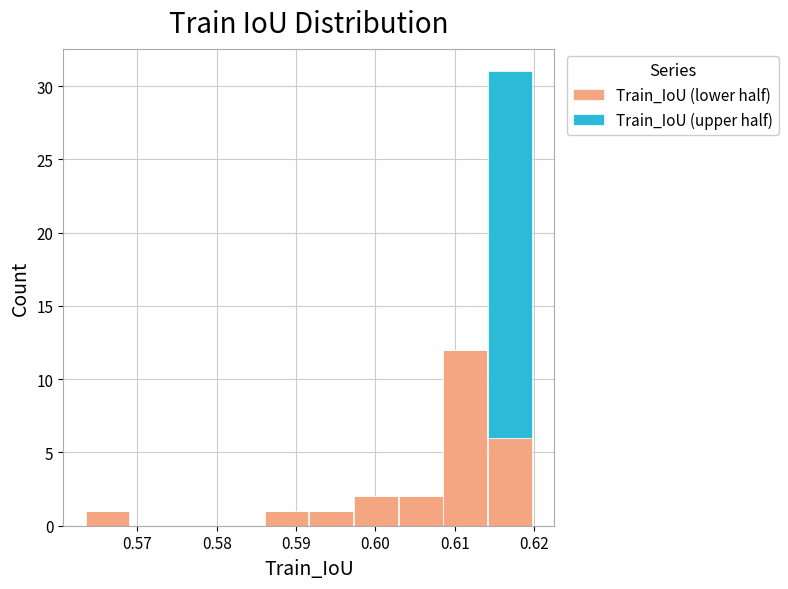

What is the total height of the stacked bar covering 0.603 to 0.609 on the x-axis? Neither the bar edges nor the heights are printed on the chart, so give them approximately, as read against the axes.

2